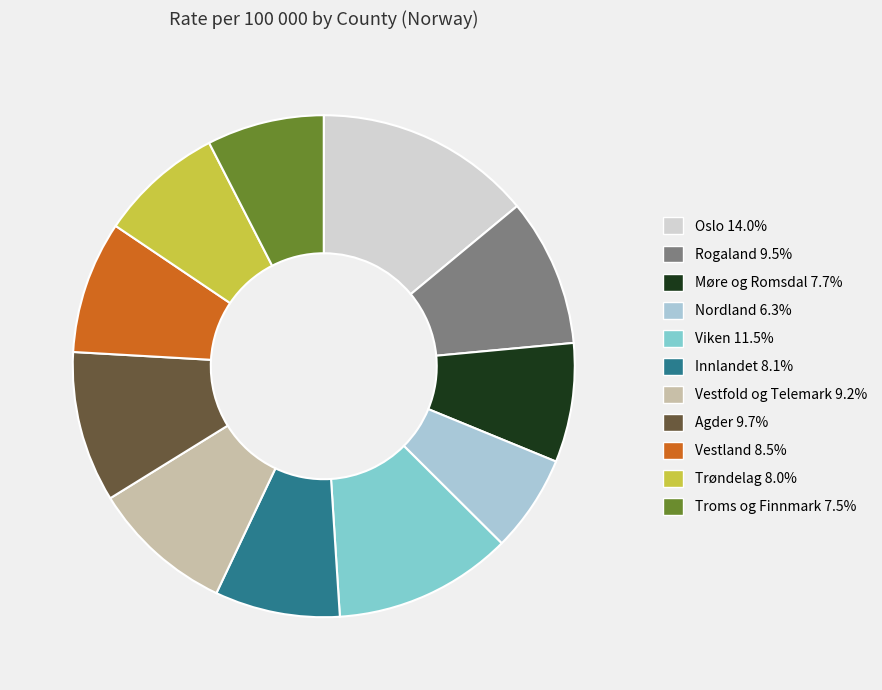

Count the number of slices in the pie.

11